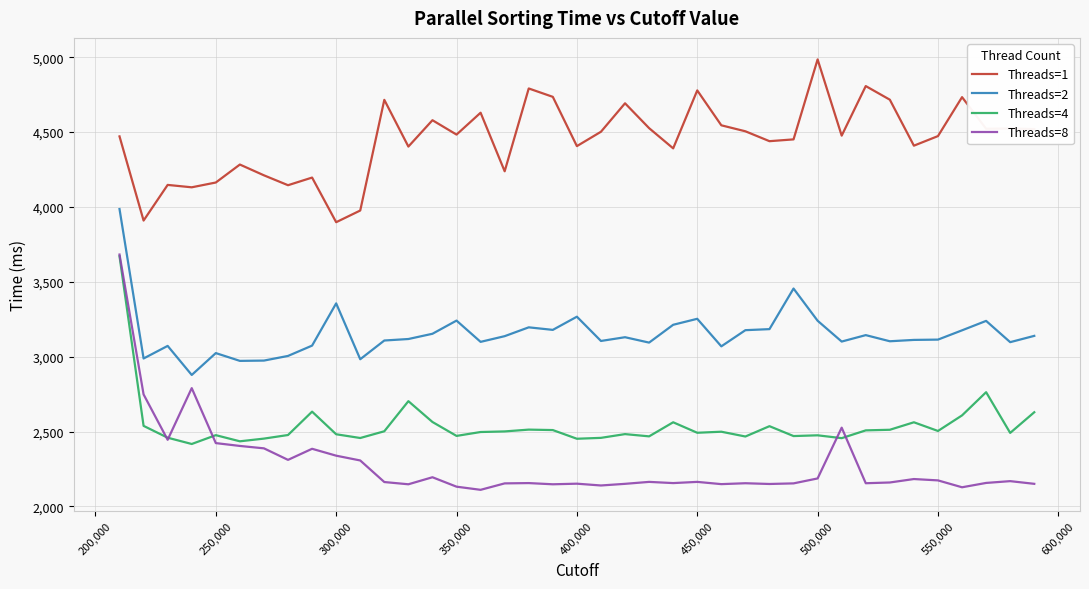

True or false: Threads=4 and Threads=1 cross at least once.

False